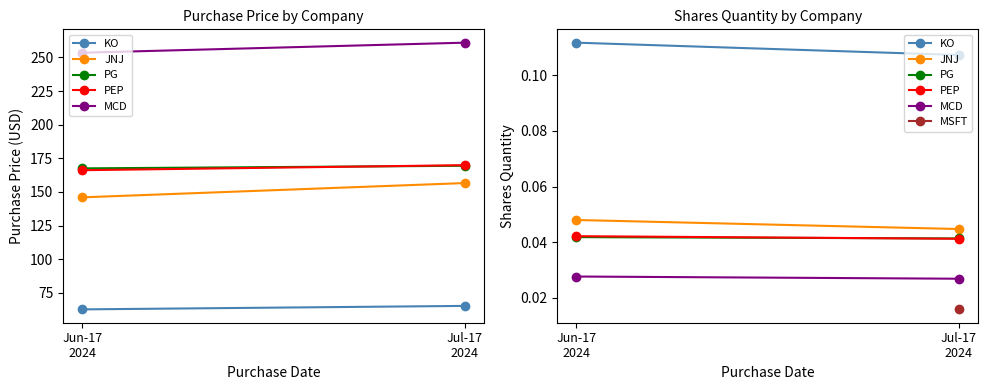

Is this an area chart (filled region under the line)?

No